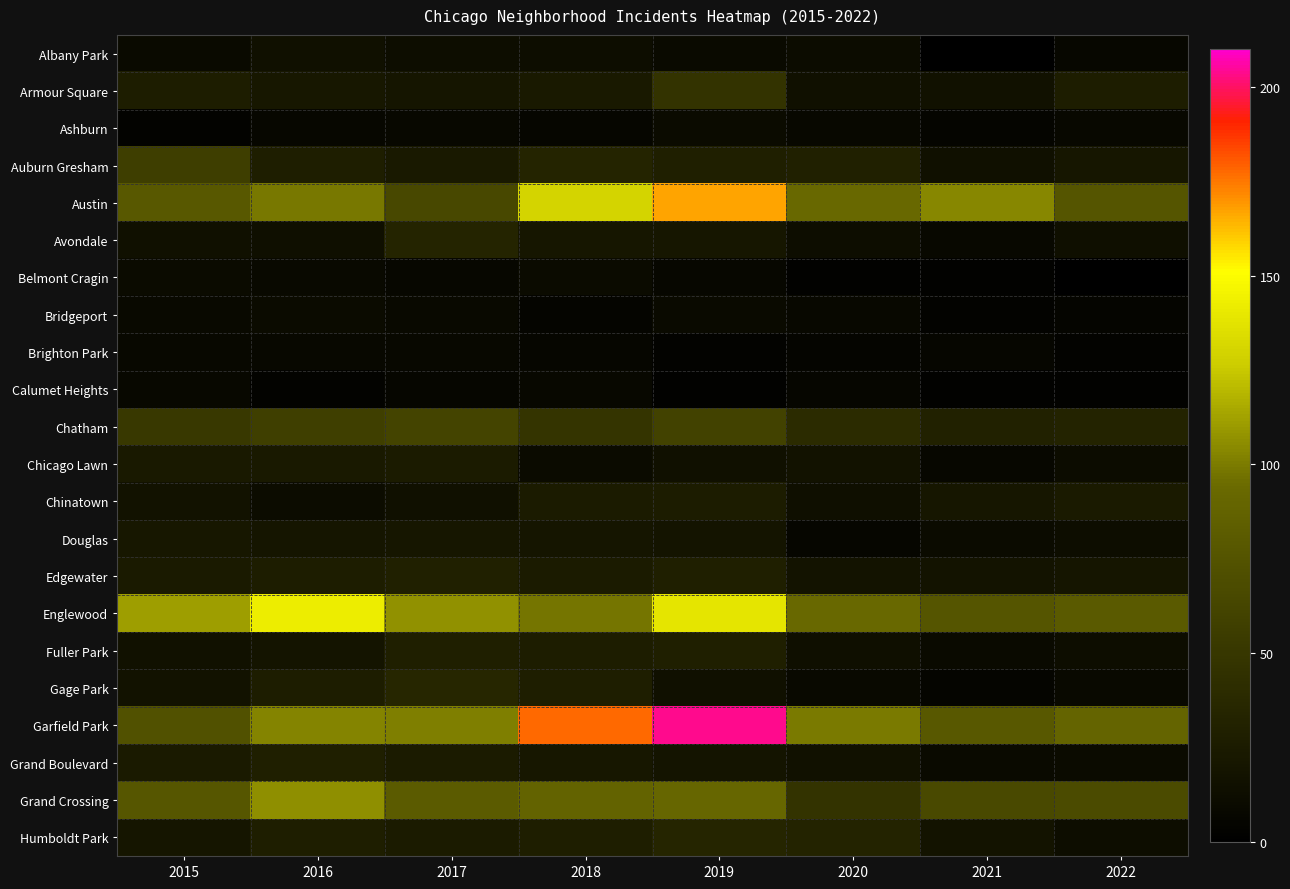

Reading left to right, transcribe all the data shown in this chart.

Albany Park: 2015=10	2016=15	2017=13	2018=13	2019=10	2020=12	2021=1	2022=7
Armour Square: 2015=27	2016=22	2017=20	2018=23	2019=47	2020=15	2021=16	2022=27
Ashburn: 2015=4	2016=7	2017=8	2018=6	2019=11	2020=8	2021=5	2022=8
Auburn Gresham: 2015=56	2016=28	2017=23	2018=33	2019=29	2020=30	2021=15	2022=21
Austin: 2015=78	2016=99	2017=65	2018=130	2019=167	2020=92	2021=104	2022=76
Avondale: 2015=15	2016=14	2017=33	2018=21	2019=21	2020=13	2021=8	2022=14
Belmont Cragin: 2015=11	2016=9	2017=7	2018=11	2019=7	2020=3	2021=3	2022=0
Bridgeport: 2015=9	2016=11	2017=9	2018=5	2019=10	2020=8	2021=4	2022=5
Brighton Park: 2015=8	2016=8	2017=8	2018=6	2019=4	2020=5	2021=6	2022=4
Calumet Heights: 2015=8	2016=4	2017=6	2018=8	2019=3	2020=6	2021=3	2022=3
Chatham: 2015=51	2016=57	2017=62	2018=48	2019=60	2020=40	2021=31	2022=32
Chicago Lawn: 2015=23	2016=23	2017=25	2018=11	2019=15	2020=17	2021=7	2022=12
Chinatown: 2015=17	2016=12	2017=15	2018=25	2019=26	2020=14	2021=21	2022=24
Douglas: 2015=22	2016=20	2017=21	2018=20	2019=19	2020=6	2021=11	2022=13
Edgewater: 2015=24	2016=27	2017=30	2018=25	2019=29	2020=18	2021=18	2022=20
Englewood: 2015=111	2016=142	2017=107	2018=98	2019=138	2020=92	2021=76	2022=81
Fuller Park: 2015=16	2016=19	2017=29	2018=27	2019=29	2020=14	2021=10	2022=13
Gage Park: 2015=17	2016=27	2017=35	2018=28	2019=15	2020=9	2021=5	2022=9
Garfield Park: 2015=73	2016=103	2017=101	2018=178	2019=204	2020=100	2021=79	2022=89
Grand Boulevard: 2015=24	2016=29	2017=25	2018=22	2019=19	2020=16	2021=10	2022=11
Grand Crossing: 2015=77	2016=106	2017=82	2018=88	2019=91	2020=47	2021=66	2022=68
Humboldt Park: 2015=20	2016=28	2017=25	2018=28	2019=34	2020=32	2021=18	2022=13